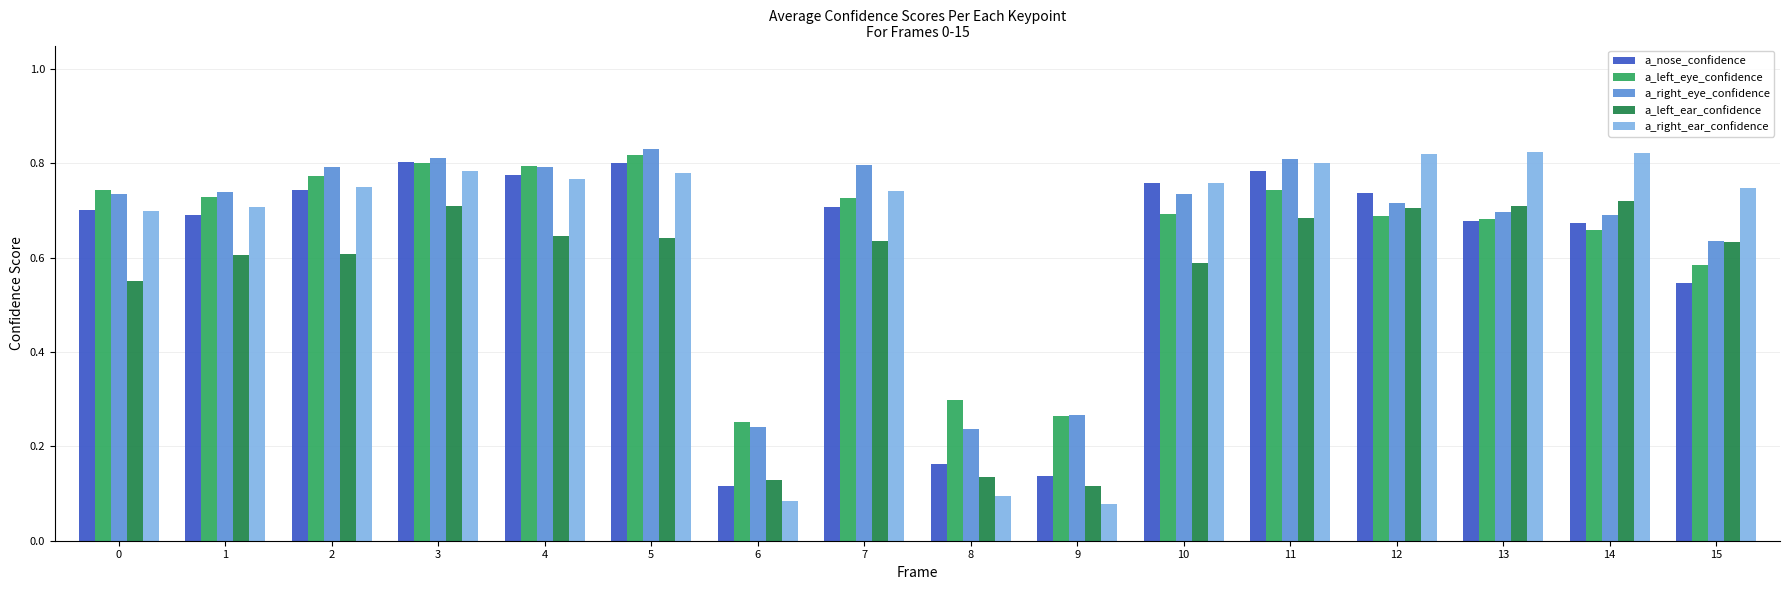

At how many categories does at least one series exceed 0?

16